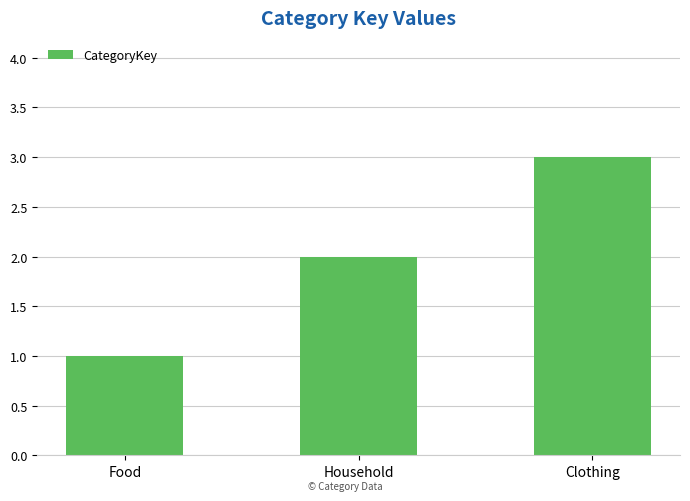

How many data points are less than 2?

1